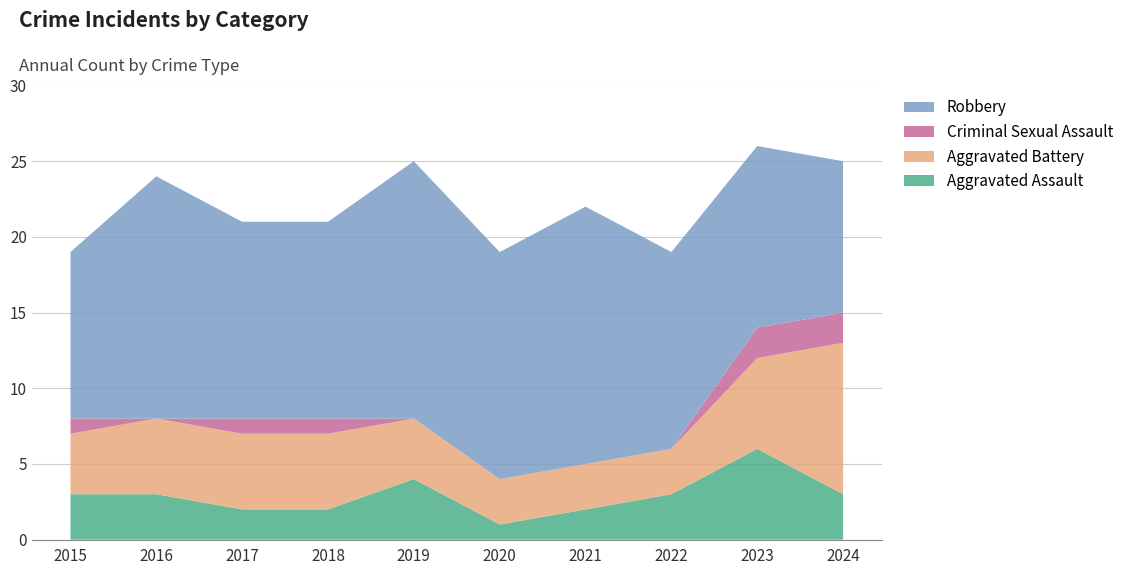

Reading left to right, extract all data points from this chart.

Aggravated Assault: 2015=3	2016=3	2017=2	2018=2	2019=4	2020=1	2021=2	2022=3	2023=6	2024=3
Aggravated Battery: 2015=4	2016=5	2017=5	2018=5	2019=4	2020=3	2021=3	2022=3	2023=6	2024=10
Criminal Sexual Assault: 2015=1	2016=0	2017=1	2018=1	2019=0	2020=0	2021=0	2022=0	2023=2	2024=2
Robbery: 2015=11	2016=16	2017=13	2018=13	2019=17	2020=15	2021=17	2022=13	2023=12	2024=10